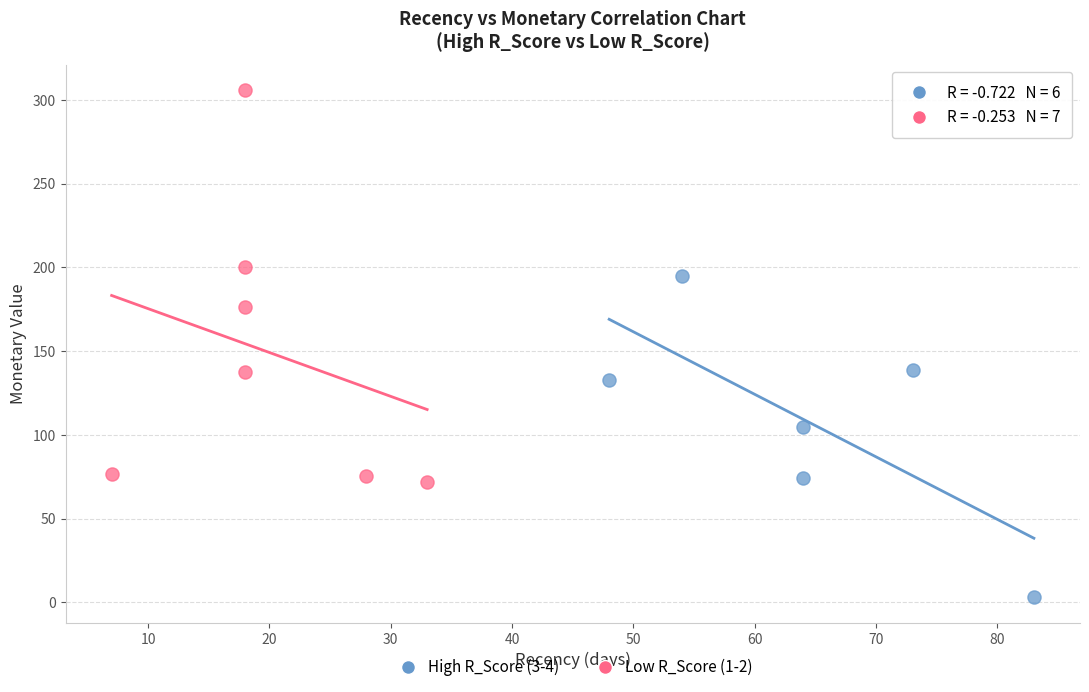

Which series reaches the minimum Y coordinate?

High R_Score (3-4)